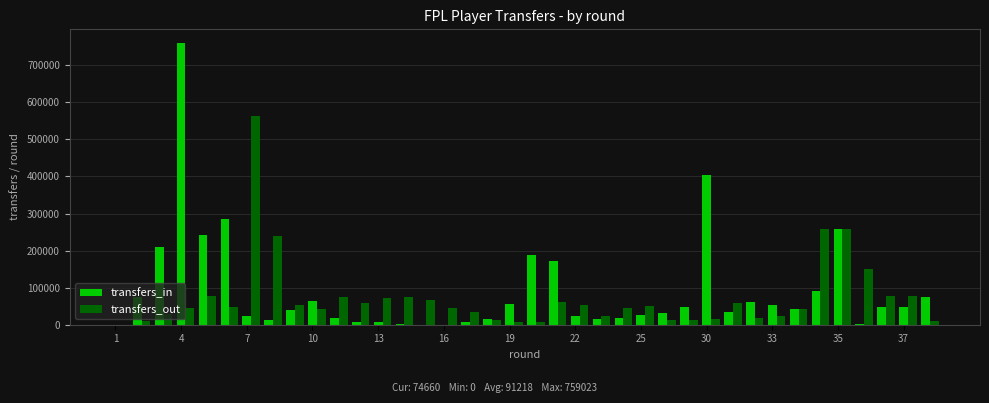

What is the maximum value shown in the chart?

759023